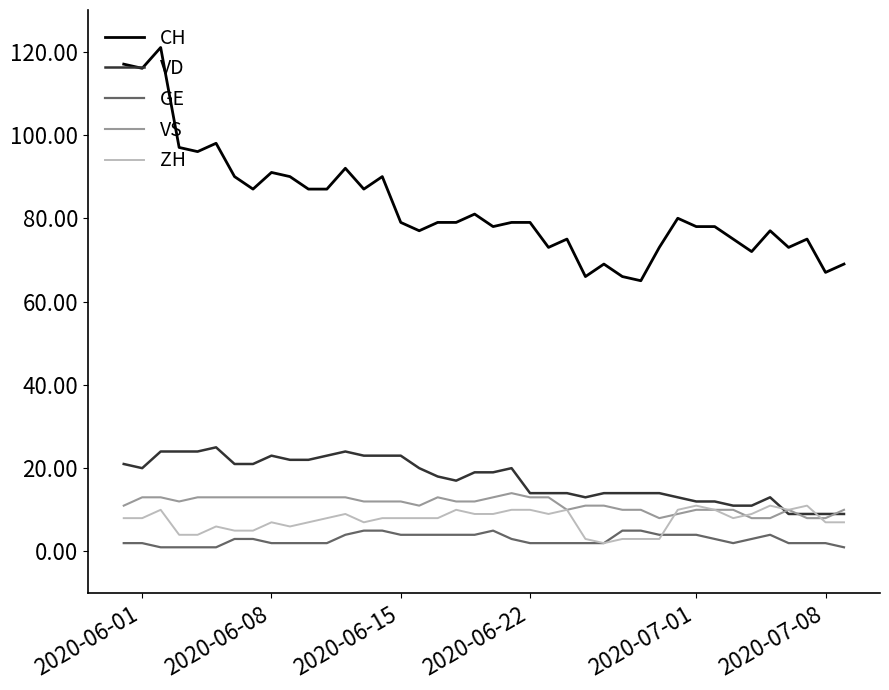

True or false: CH and ZH cross at least once.

False